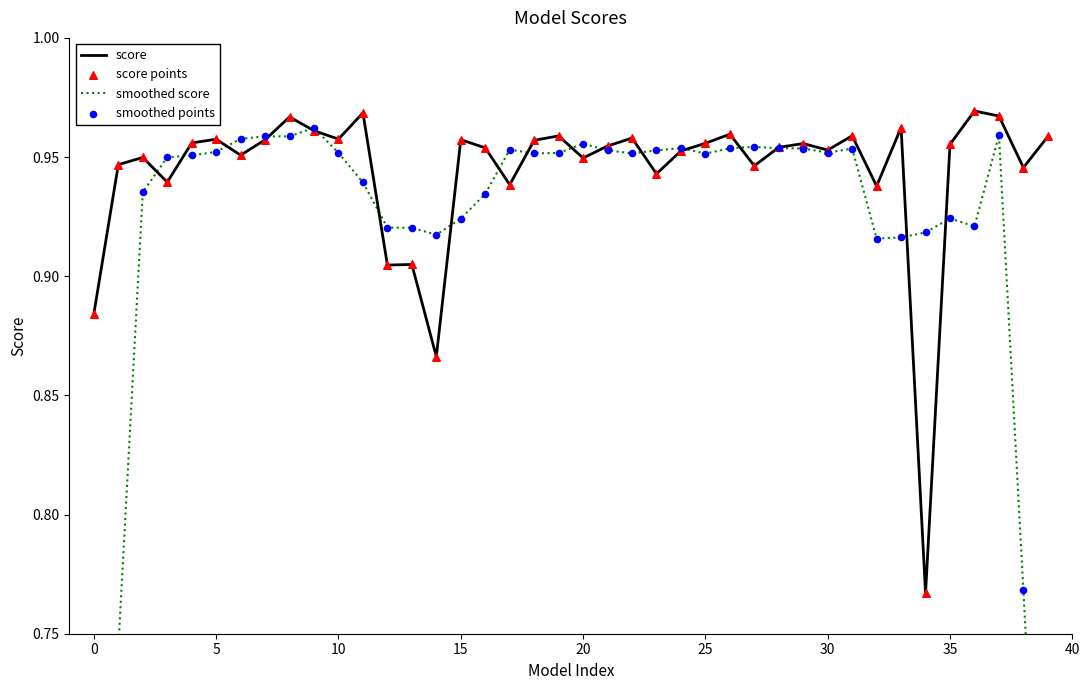

Which series contains the lowest Y value?

smoothed score